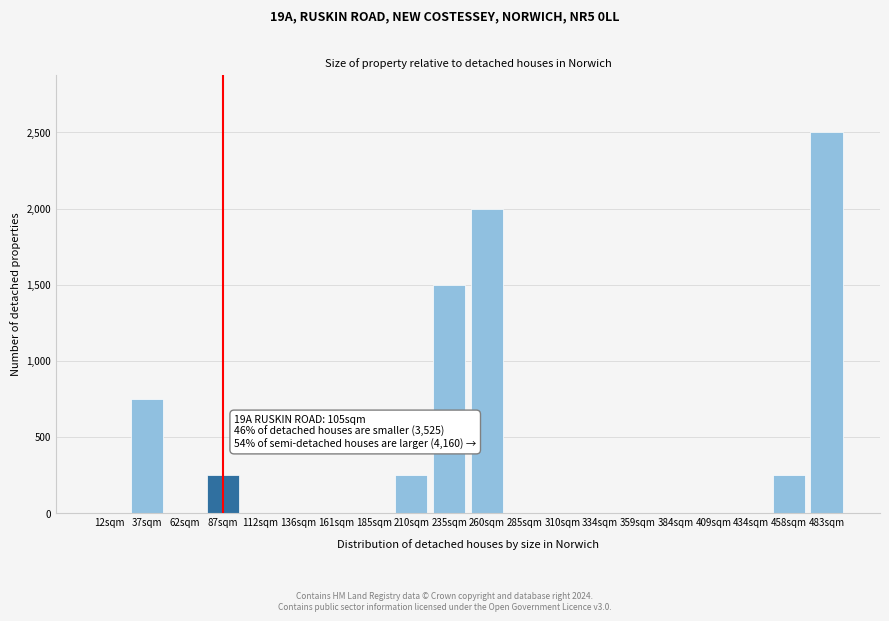

Reading right to left, list all the values displayed in this chart.

483sqm=2500	458sqm=250	434sqm=0	409sqm=0	384sqm=0	359sqm=0	334sqm=0	310sqm=0	285sqm=0	260sqm=2000	235sqm=1500	210sqm=250	185sqm=0	161sqm=0	136sqm=0	112sqm=0	87sqm=250	62sqm=0	37sqm=750	12sqm=0